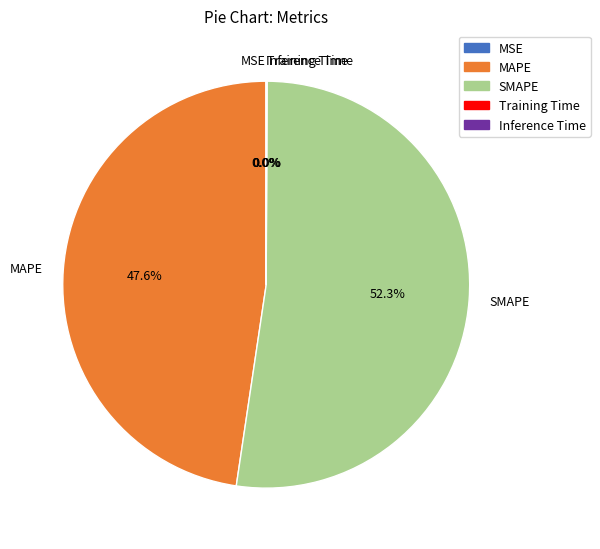

What is the largest slice in the pie chart?

SMAPE